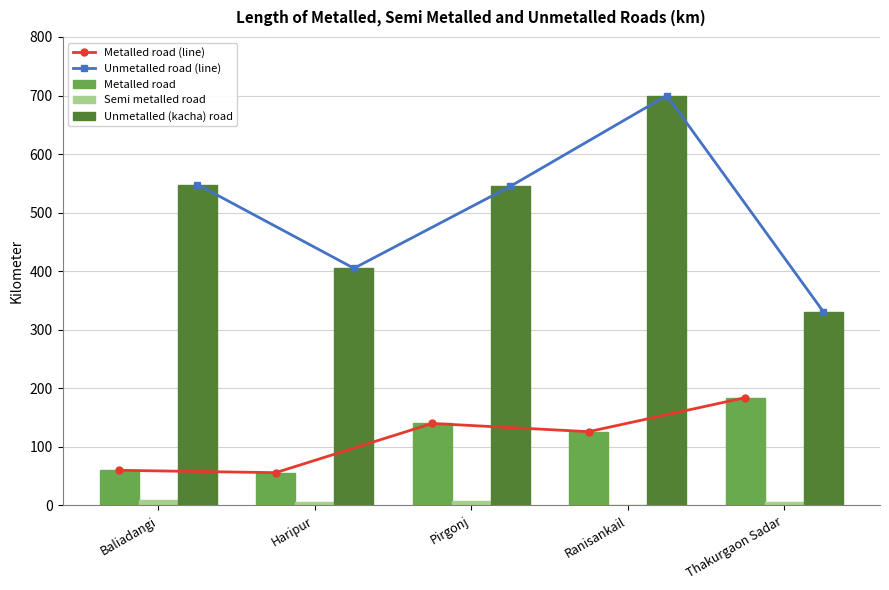

What is the average value of the Unmetalled road (line) series?

506